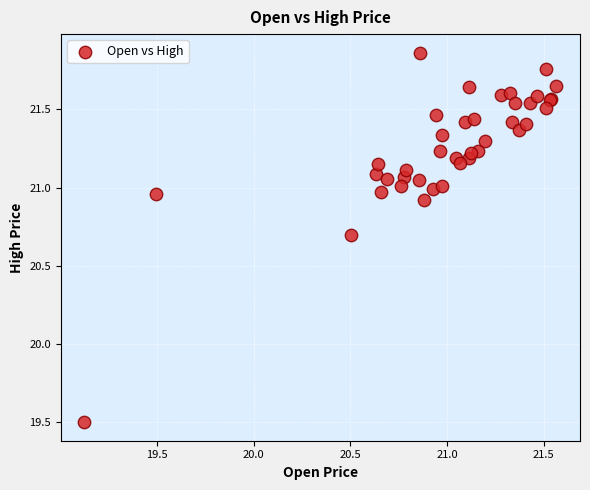

What Y value in the scatter plot is closest to 20?

19.5